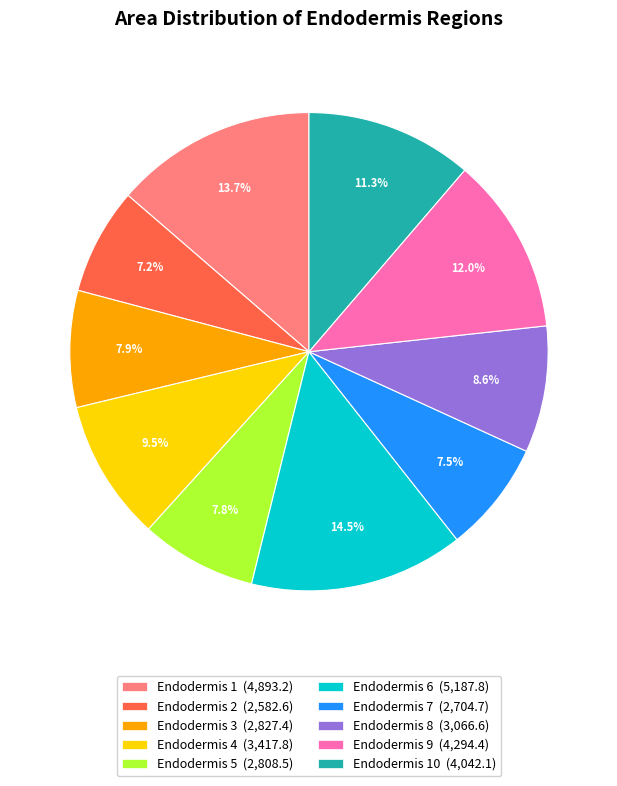

How much of the chart is everything except Endodermis 3 (2,827.4)?

92.1%